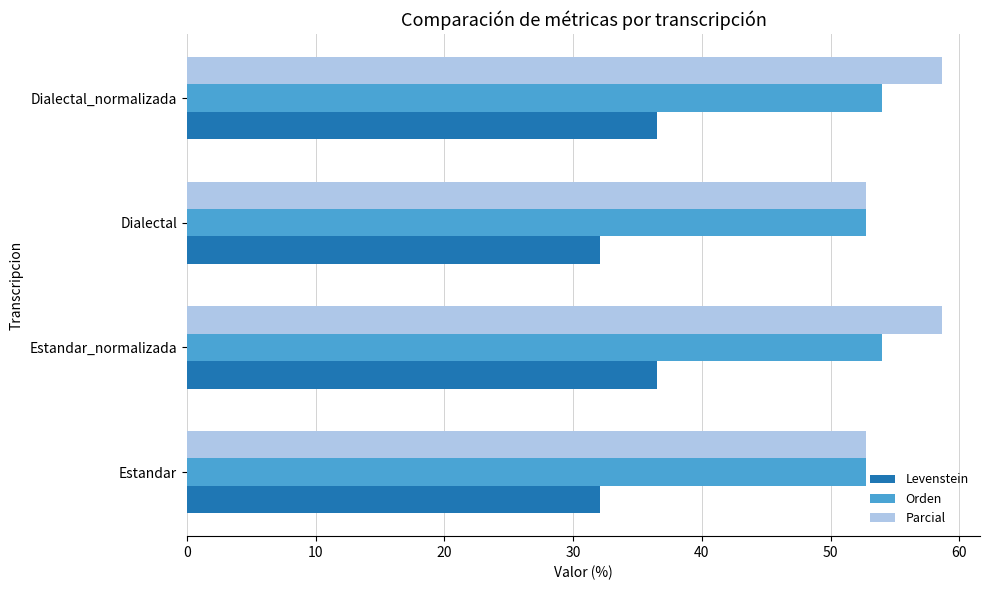

What is the sum of all Orden values?

213.6